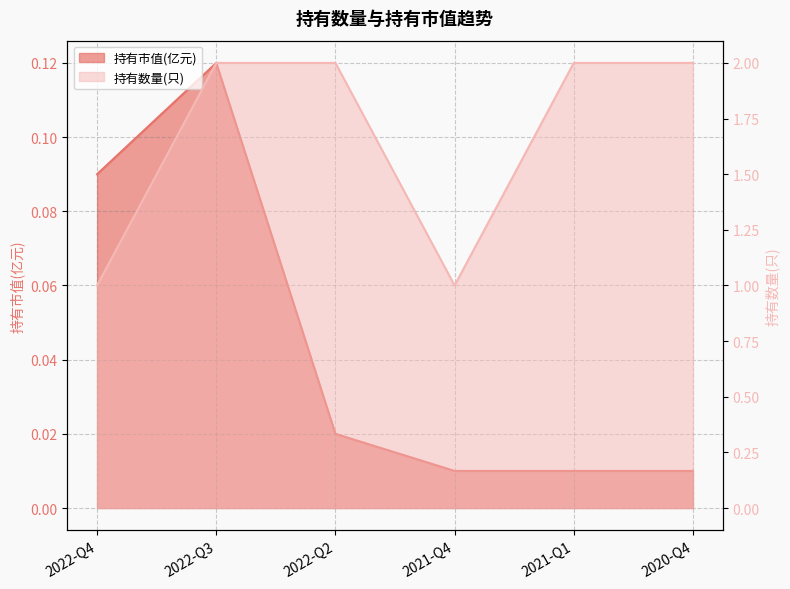

What are all the series names shown in the legend?

持有市值(亿元), 持有数量(只)